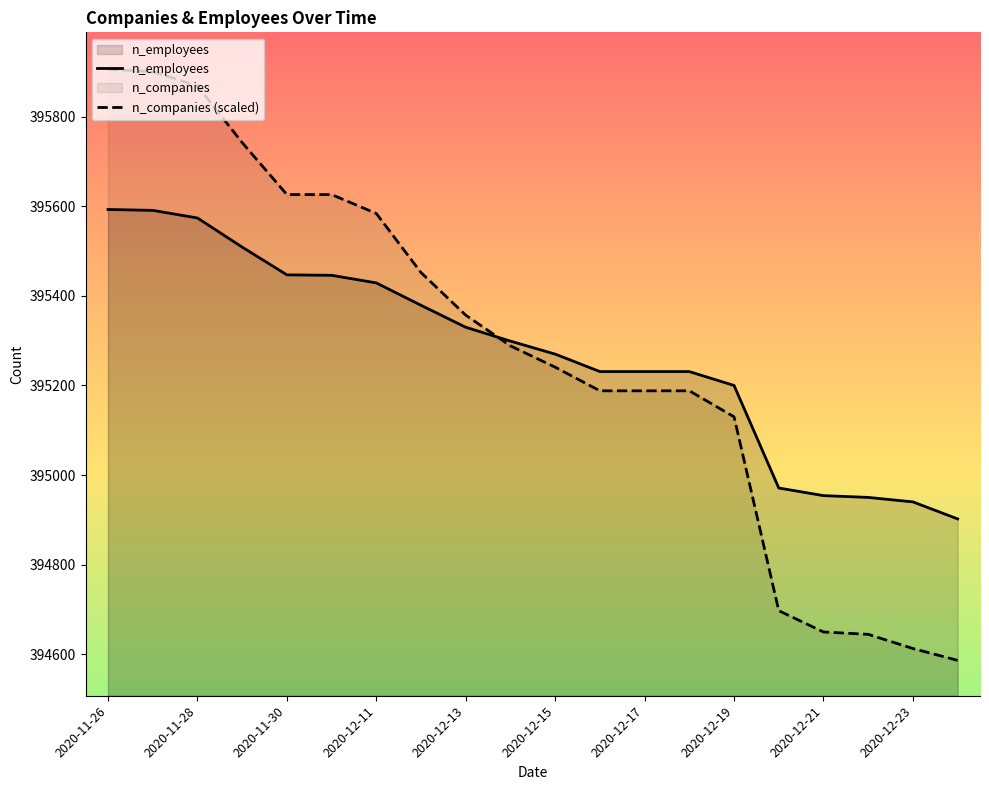

How many lines are shown in the chart?

2